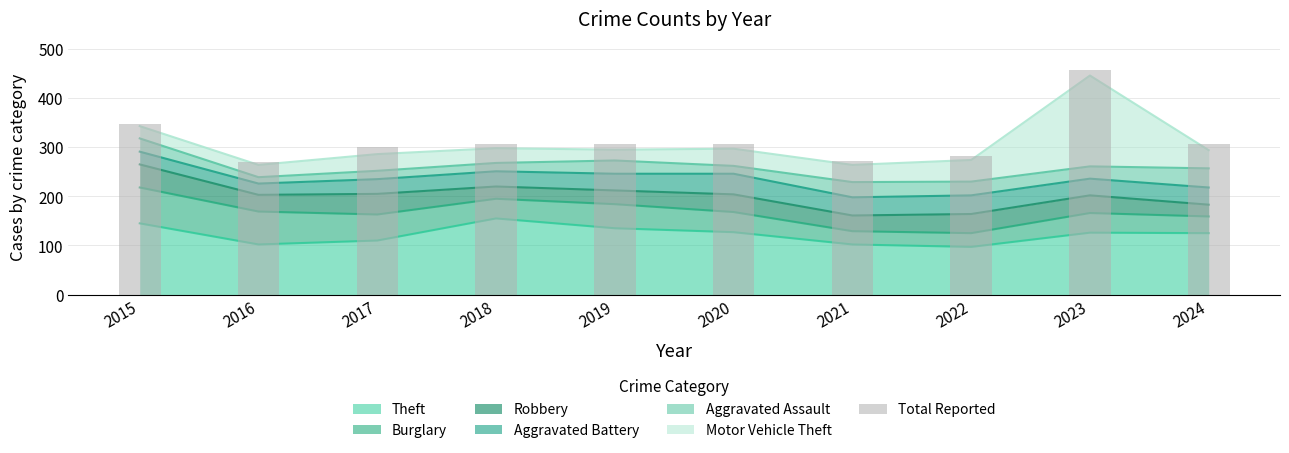

What is the value of the 5th bar from the left?

307